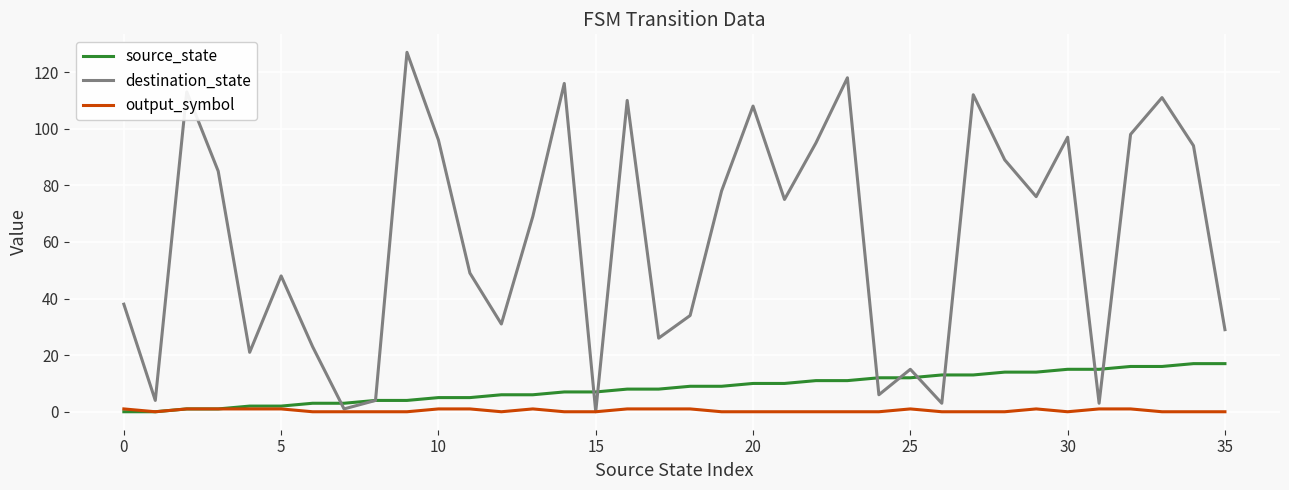

List the series in order of their peak value, lowest first.

output_symbol, source_state, destination_state